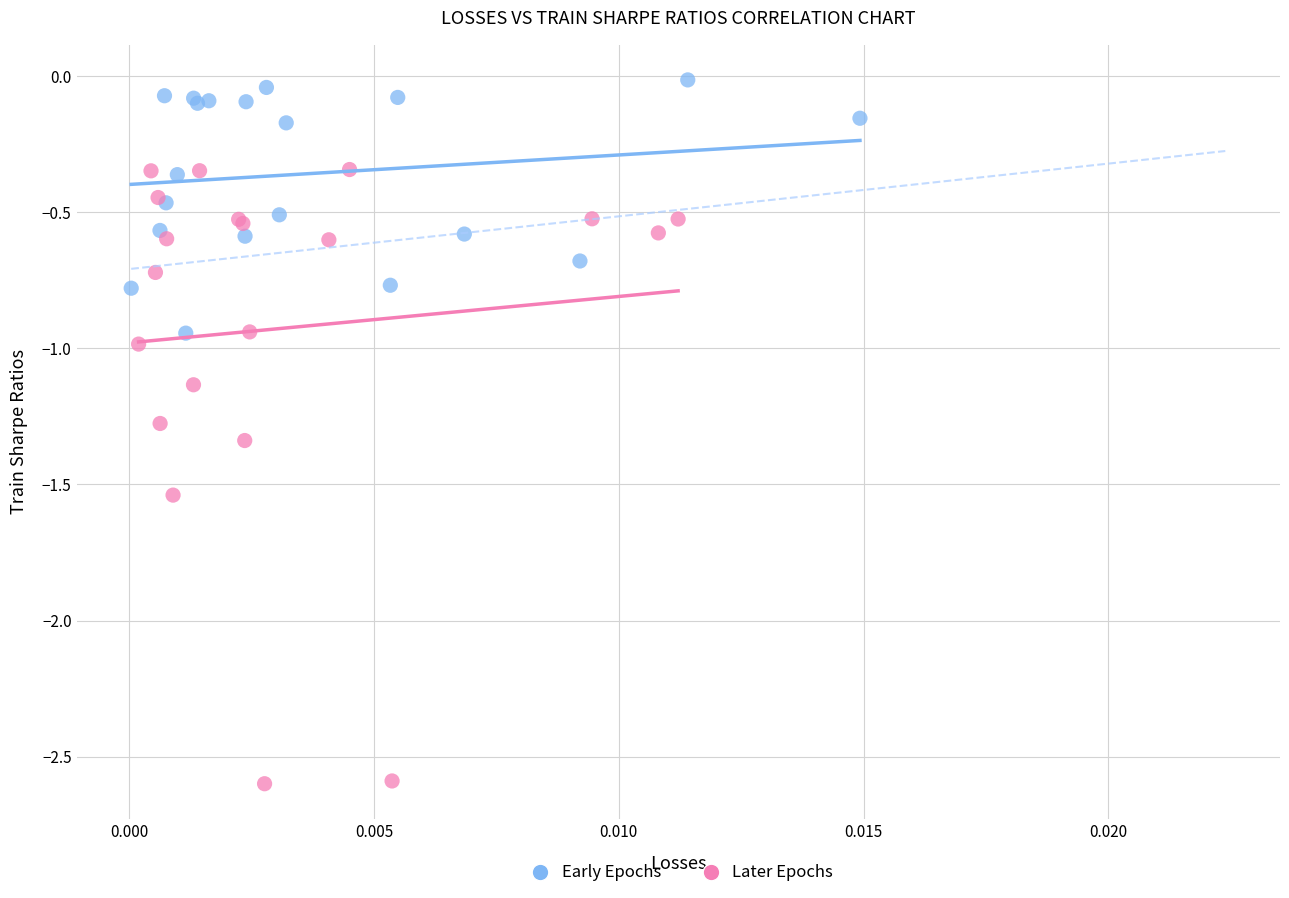

Which series contains the lowest Y value?

Later Epochs